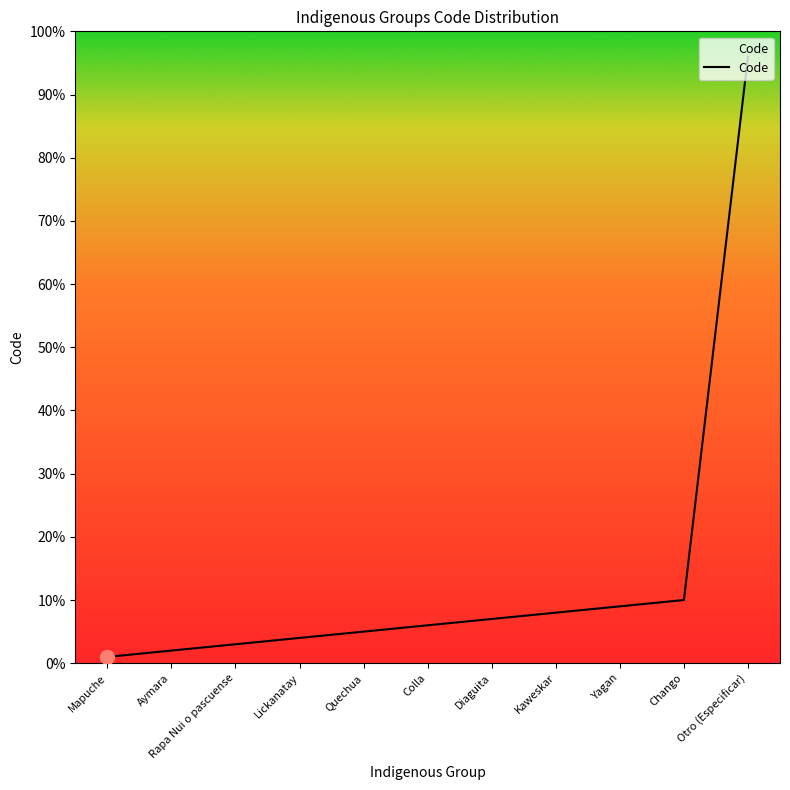

What is the difference between the values at Quechua and Diaguita?

2